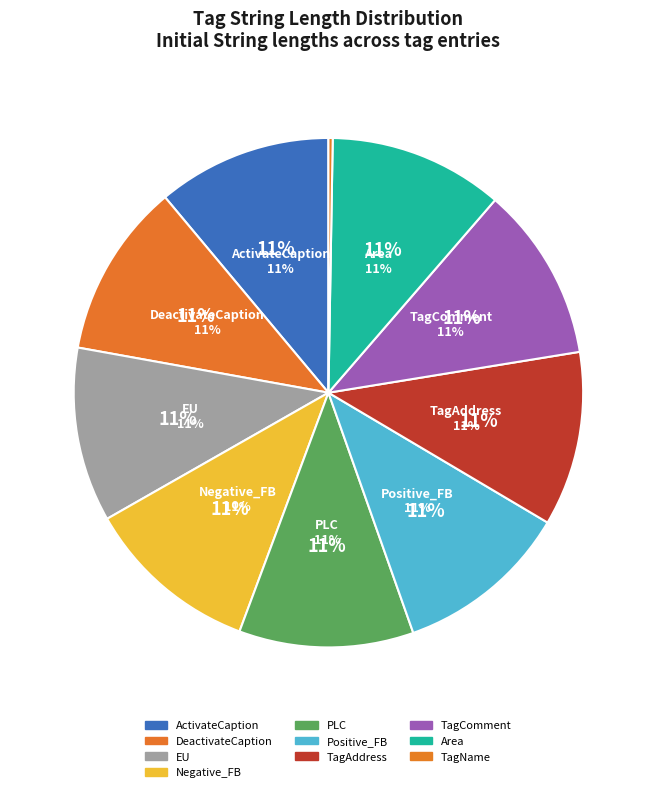

How many segments does this pie chart have?

10